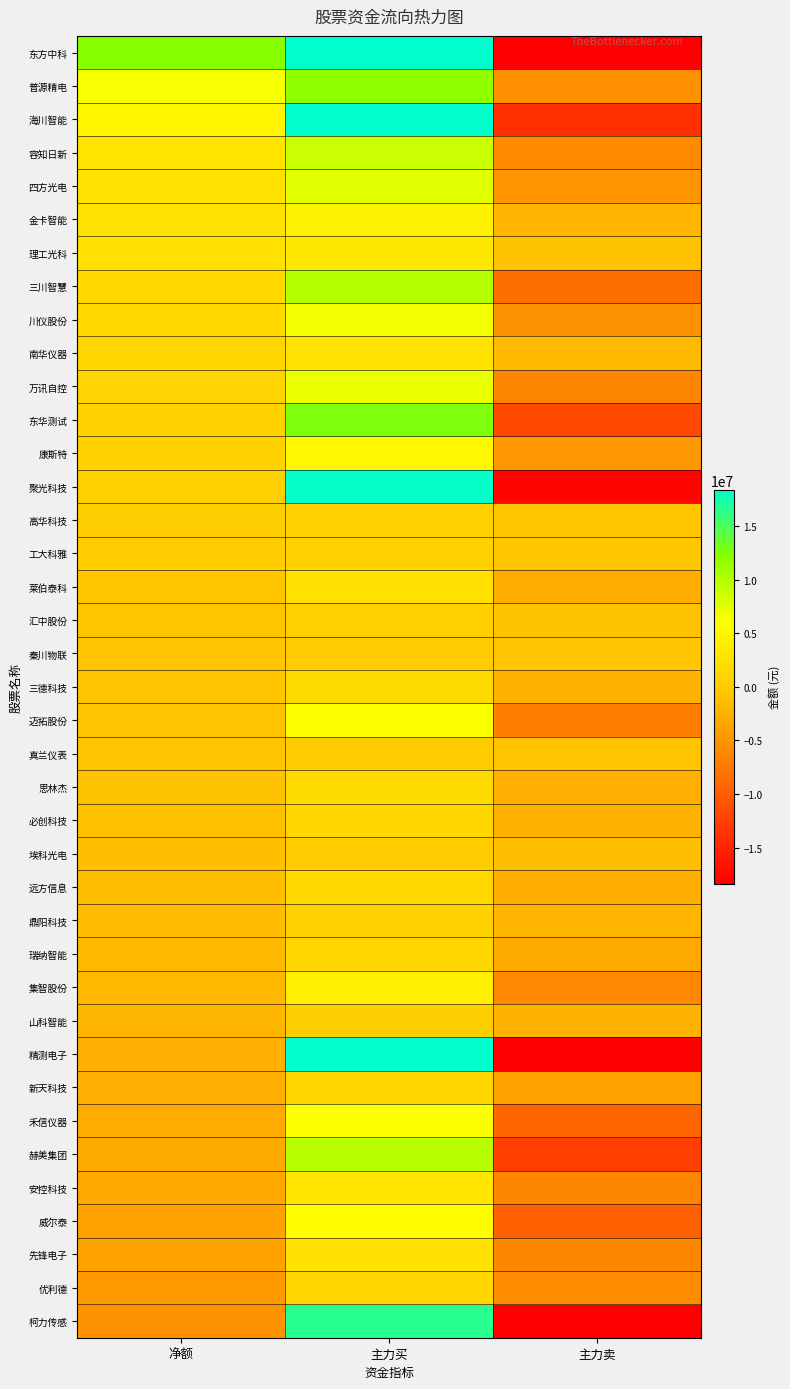

Which label corresponds to the largest value in the chart?

主力买